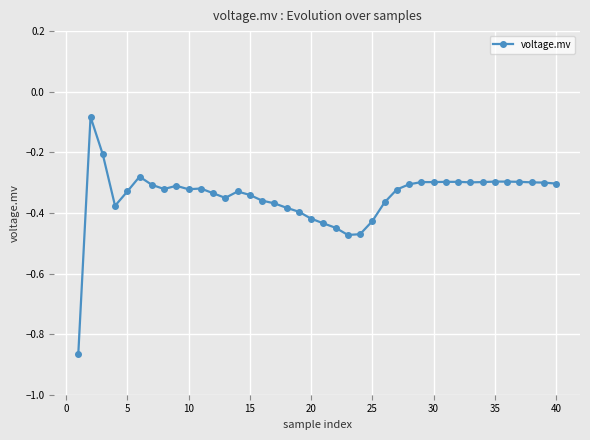

True or false: there are more than 1 points higher than both neighbors.

True